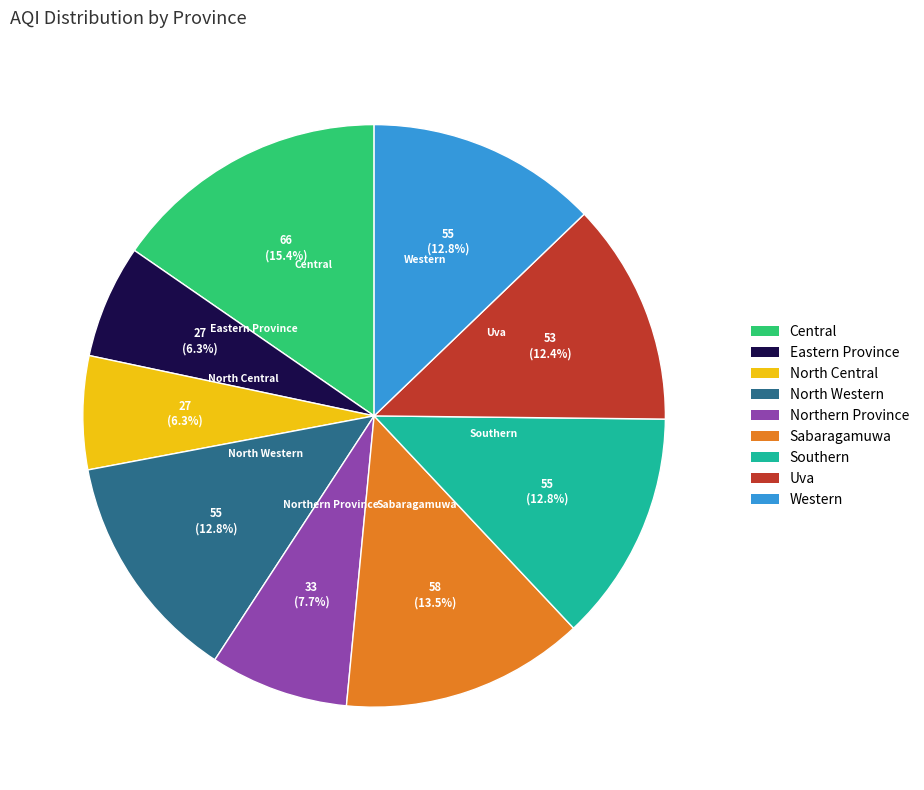

What percentage is the Central slice, to the nearest percent?

15%